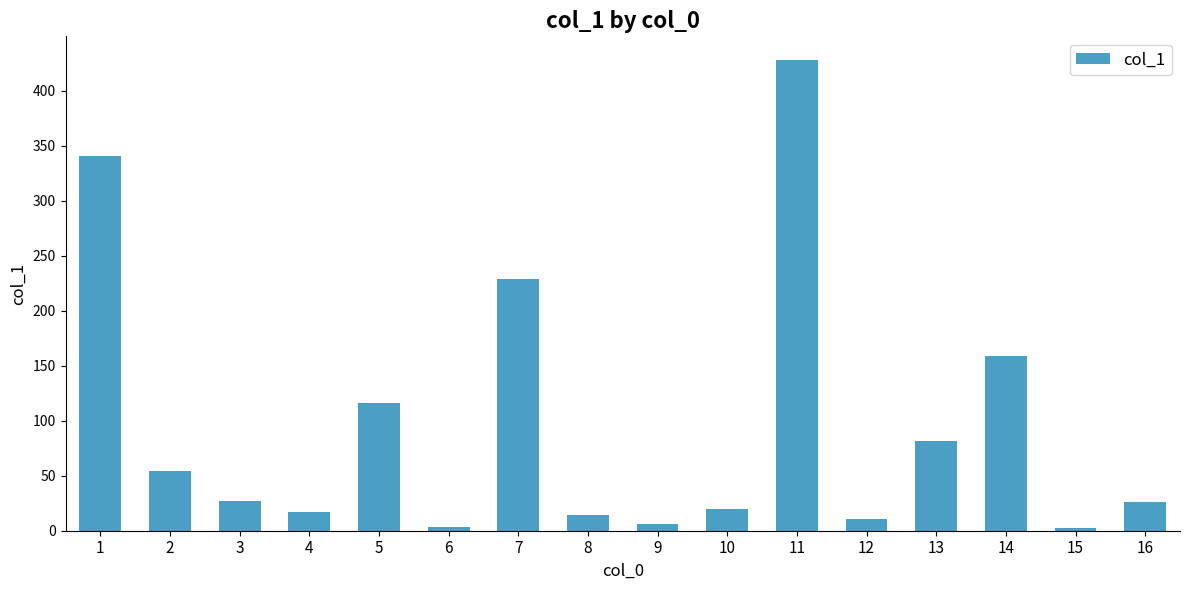

Is it true that the value at 14 is 76.0?

False